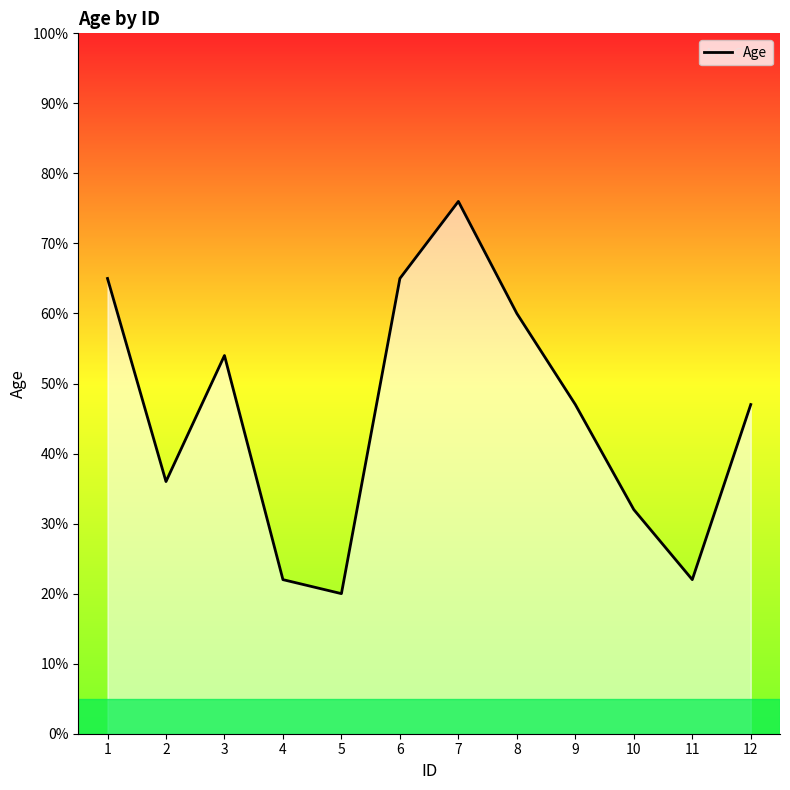

What is the sum of the values at 10 and 11?

54